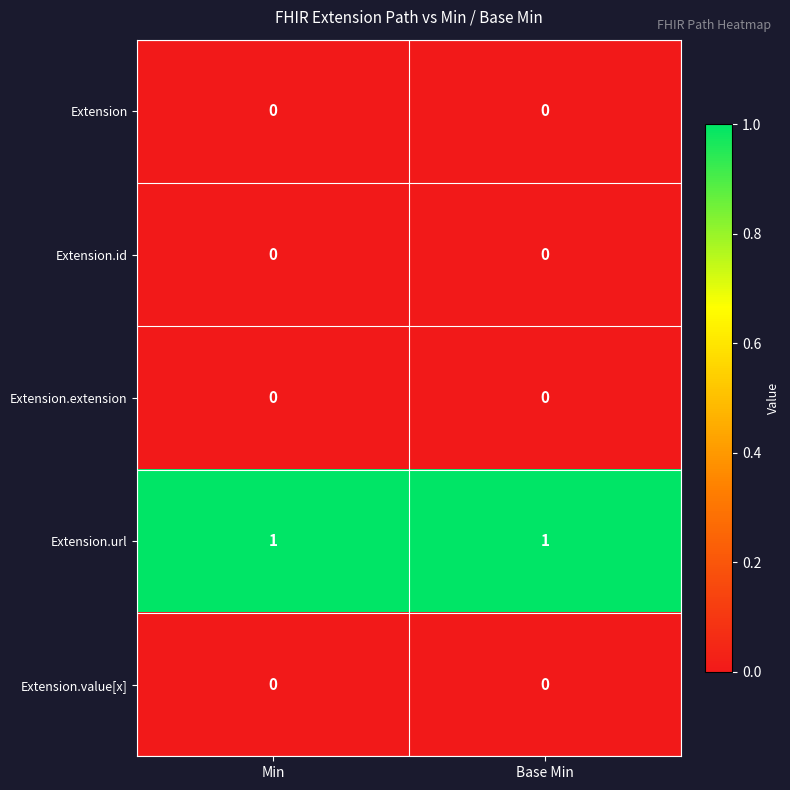

Which series has the largest total across all categories?

Extension.url